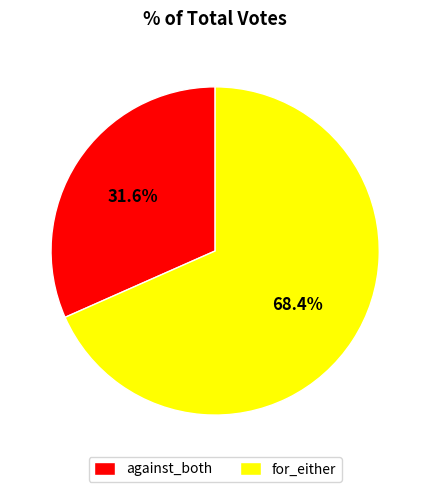

What percentage do for_either and against_both together represent?

100.0%